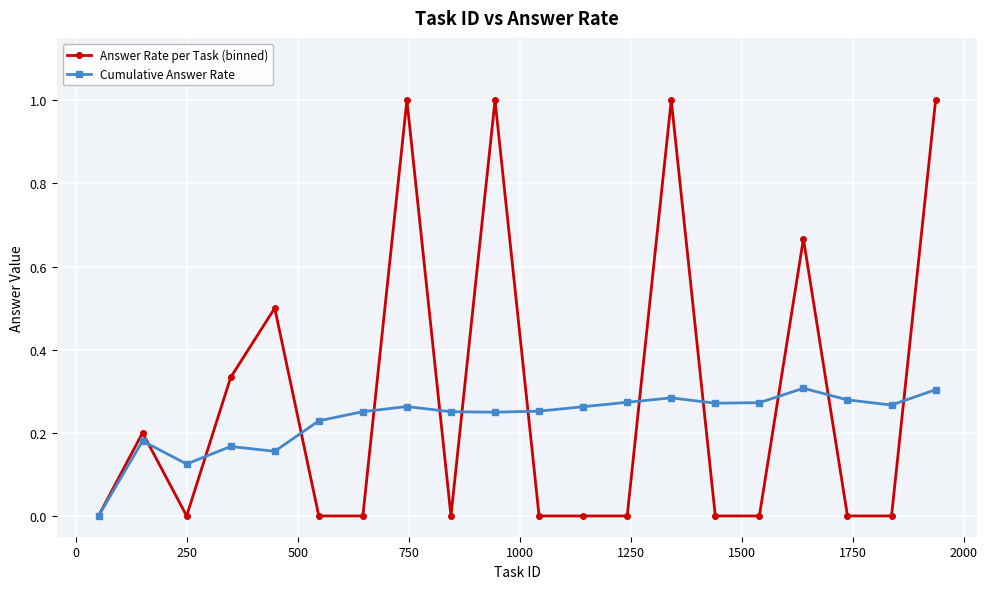

What are all the series names shown in the legend?

Answer Rate per Task (binned), Cumulative Answer Rate